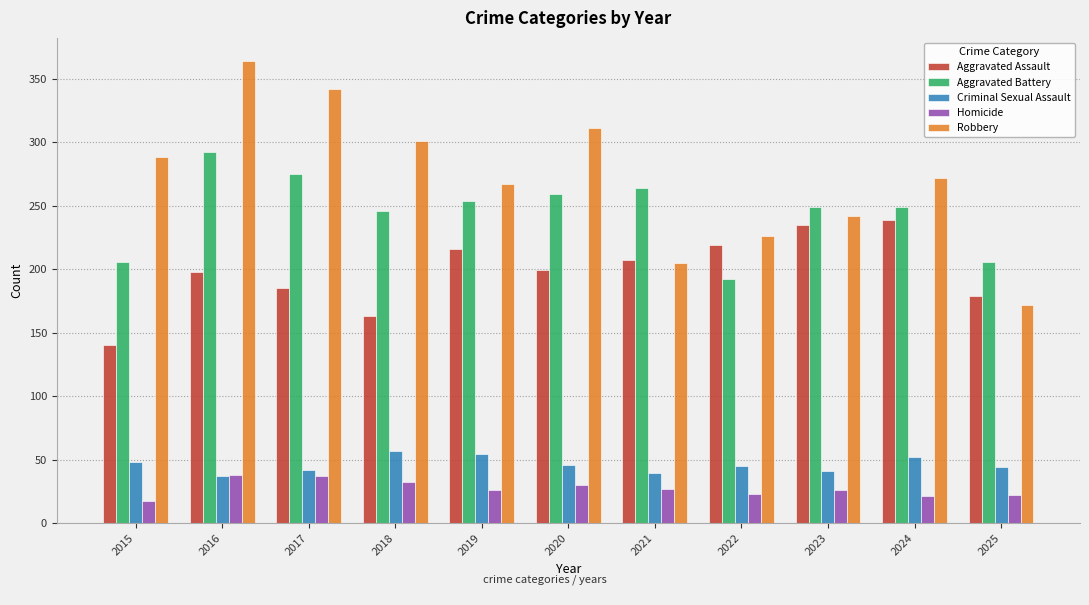

What is the sum of all Aggravated Battery values?

2692